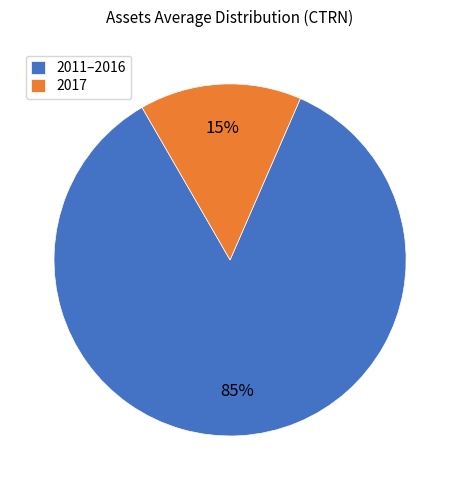

Is it true that 2017 is 15% of the pie?

True